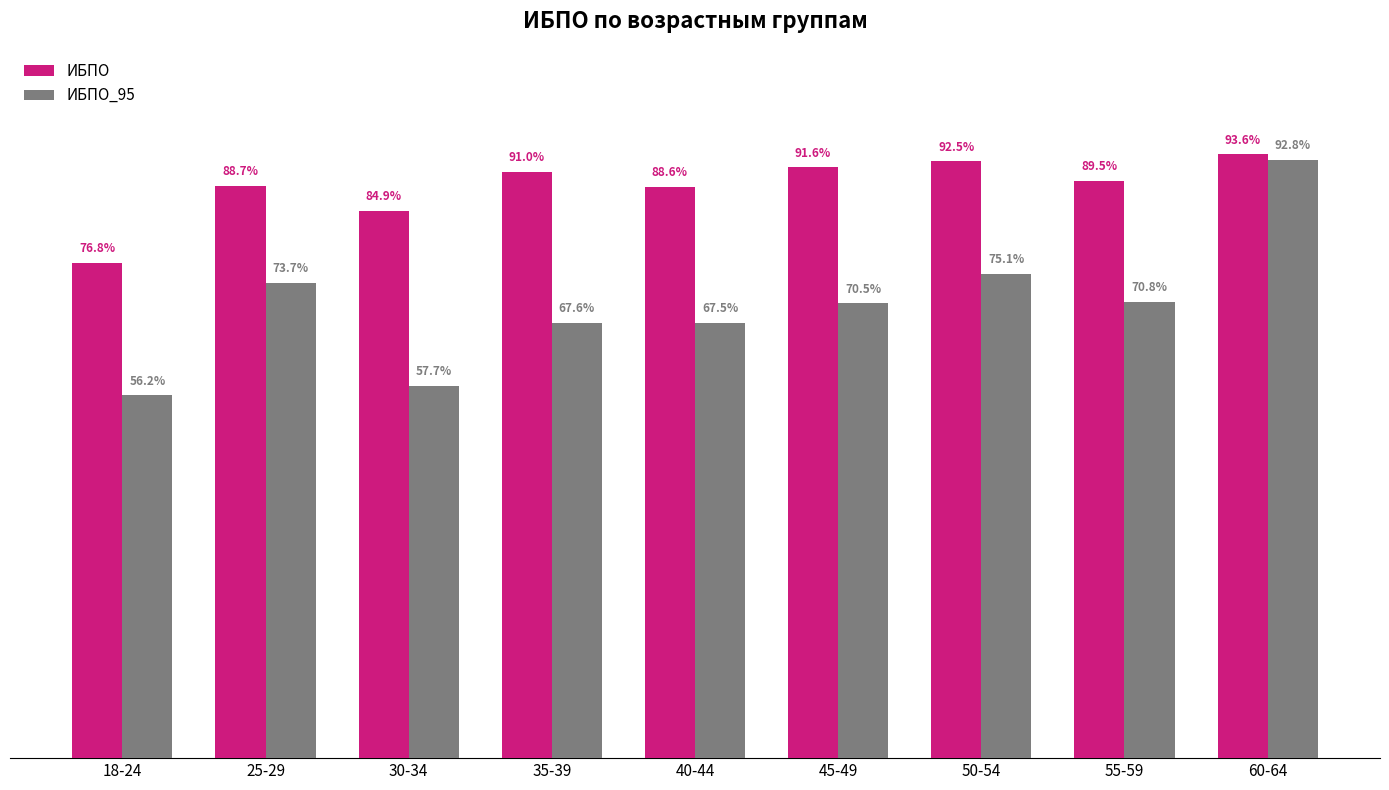

Which category has the highest value in the ИБПО_95 series?

60-64